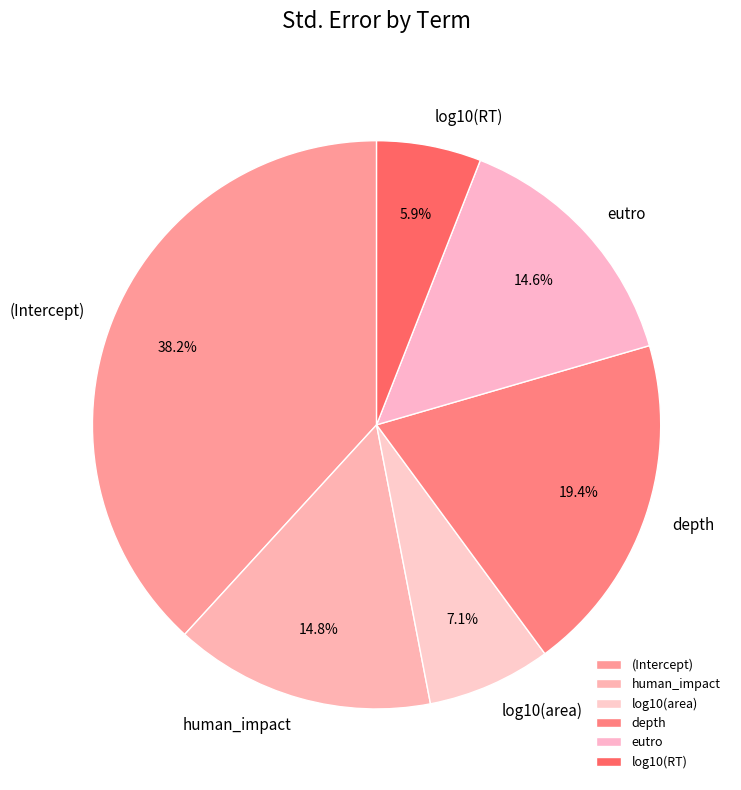

Which has a higher value, log10(area) or eutro?

eutro